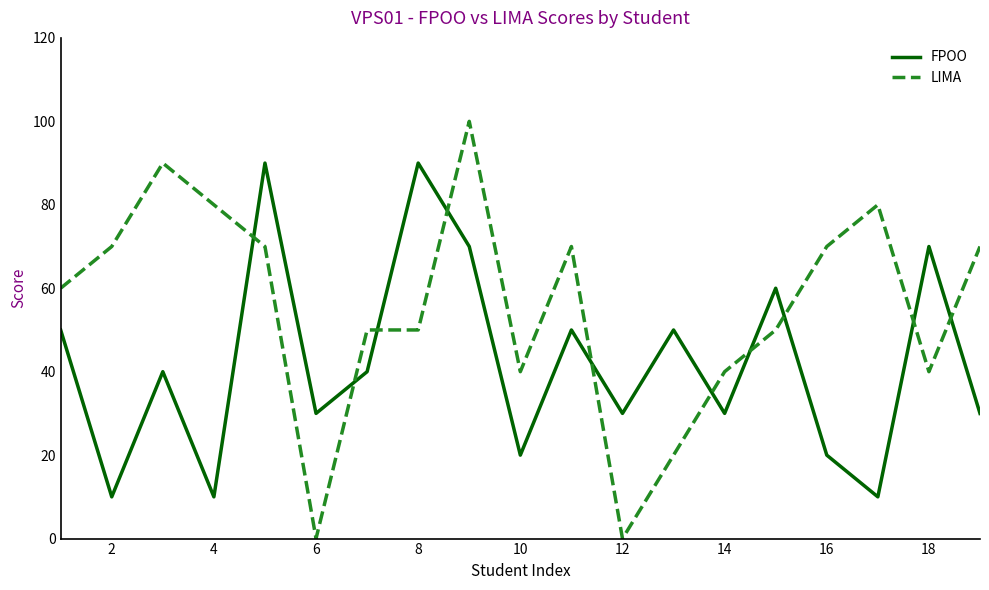

What is the lowest value of the FPOO series?

10